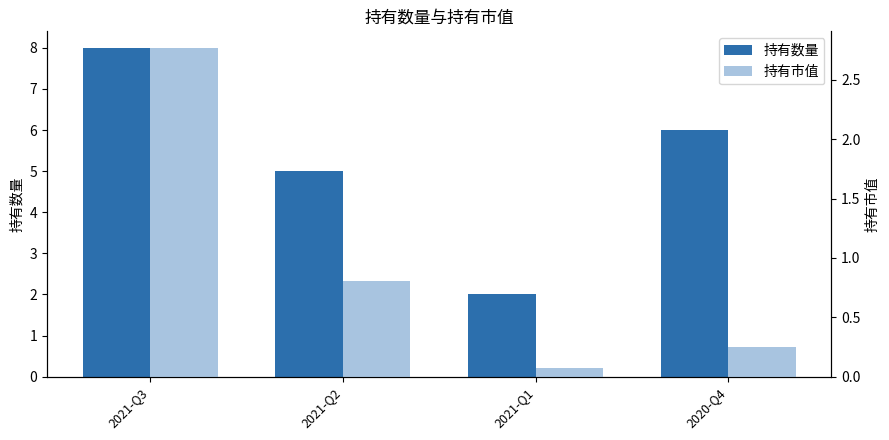

Is it true that 持有市值 equals 4.8 at 2021-Q3?

False